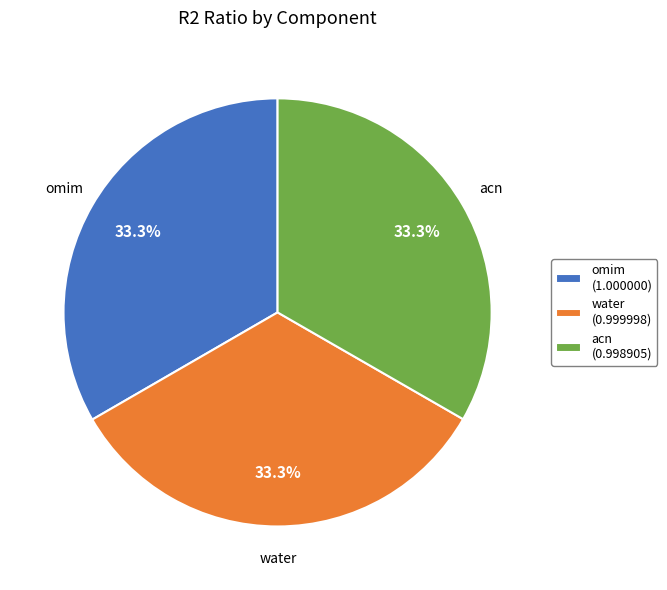

What is the total percentage of acn (0.998905) and omim (1.000000)?

66.7%